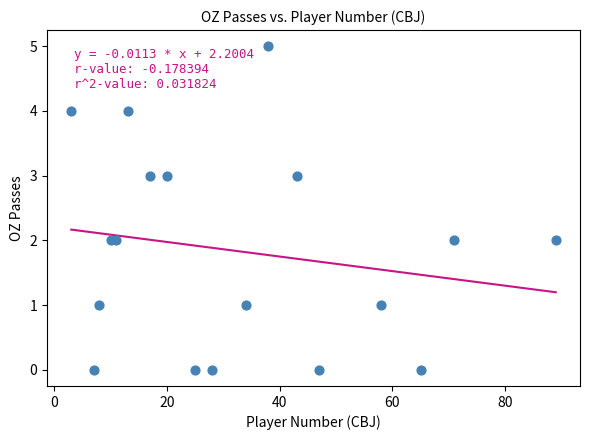

What is the range of X values (max minus min)?

86